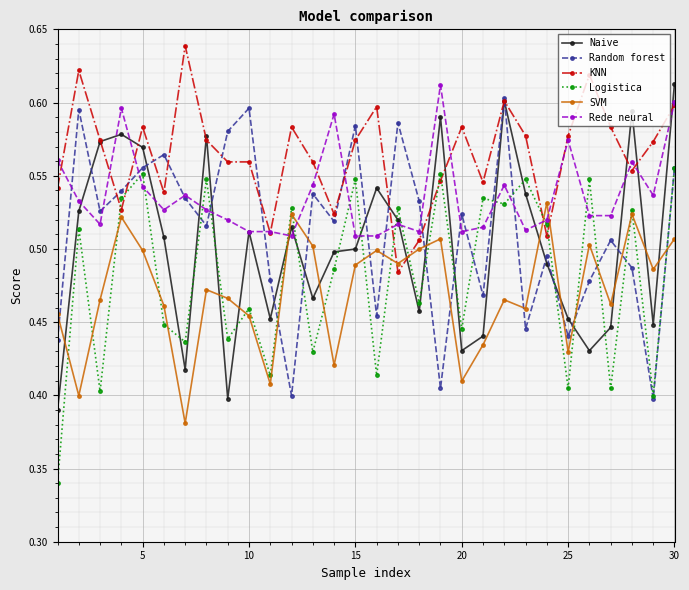

At how many categories does at least one series exceed 0?

30